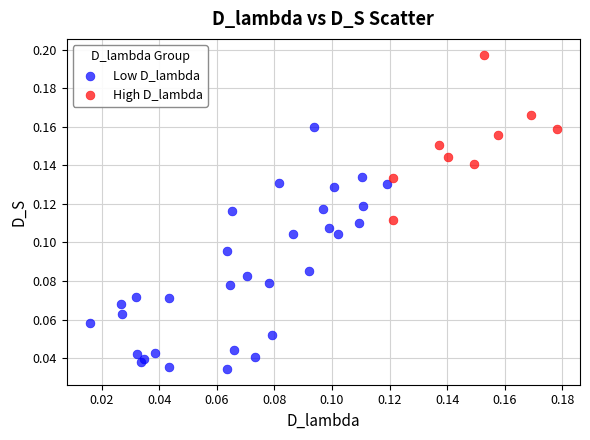

Which series has the widest spread of Y values?

Low D_lambda